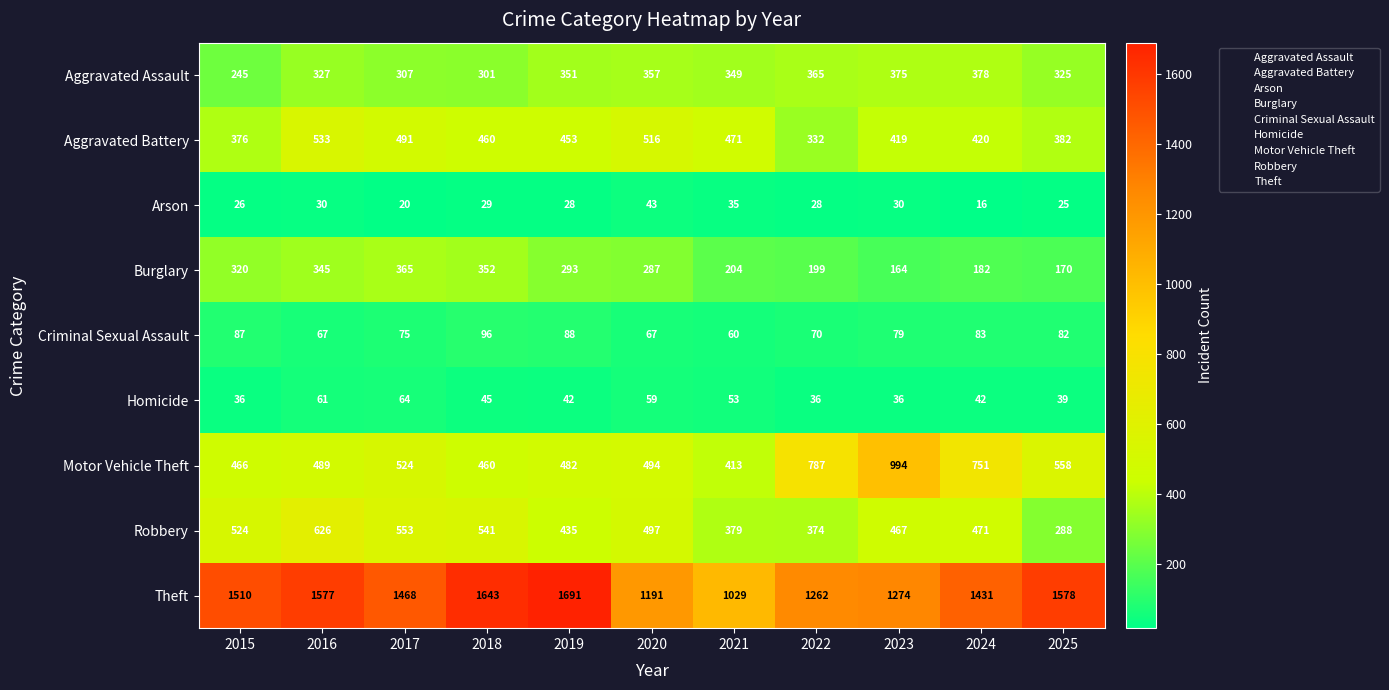

What is the total value across all series at 2015?

3590